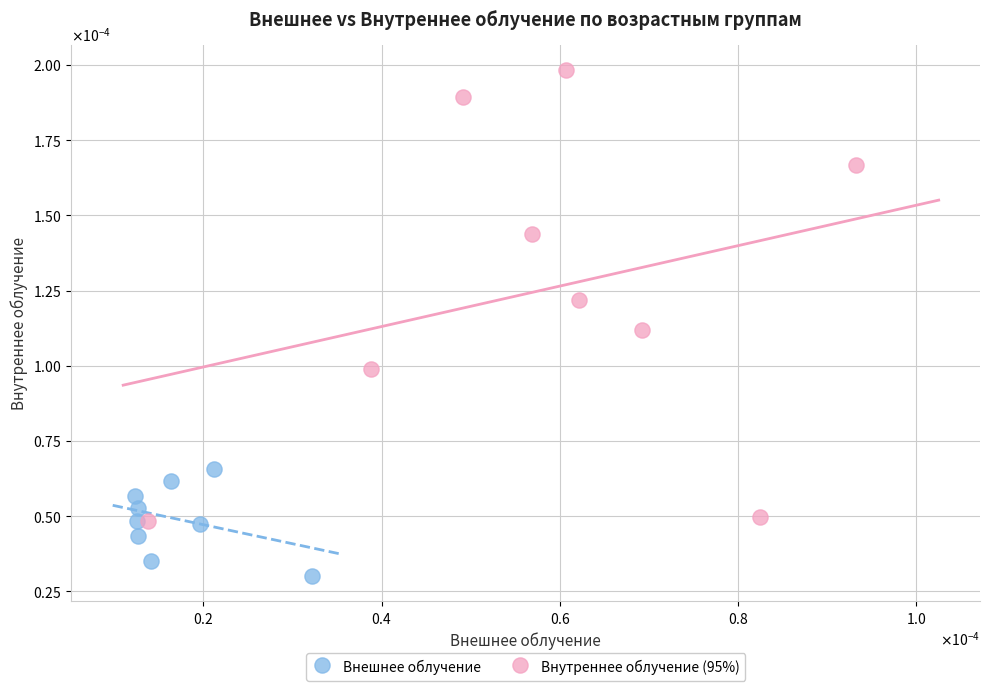

Which series contains the lowest Y value?

Внешнее облучение